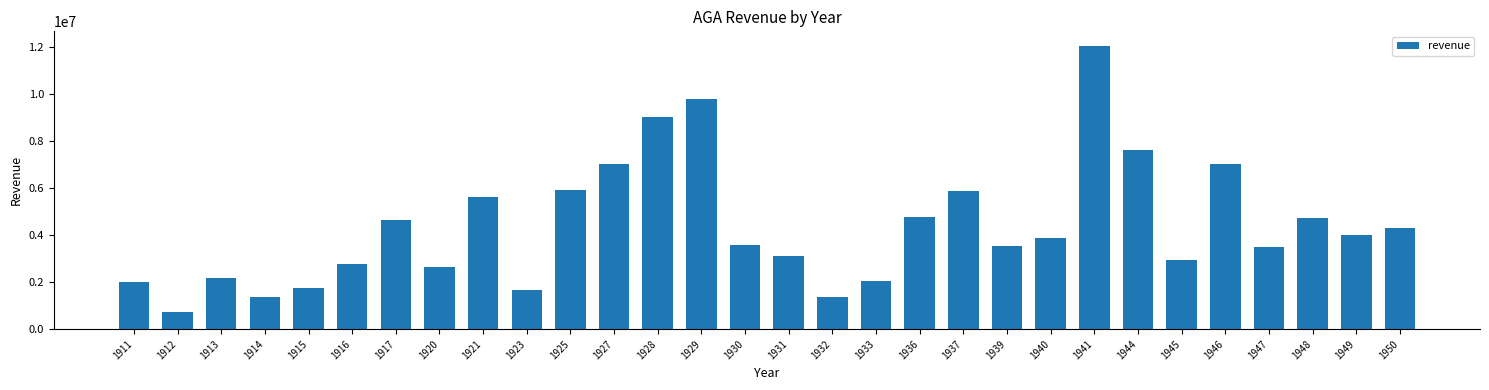

What is the difference between the values at 1911 and 1915?

217682.2